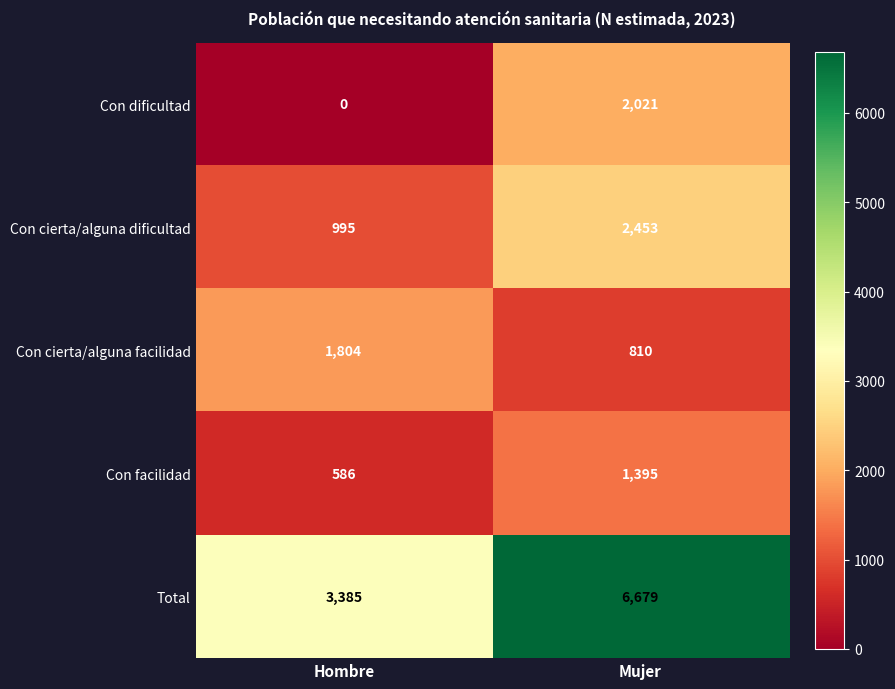

Which series has the largest total across all categories?

Total